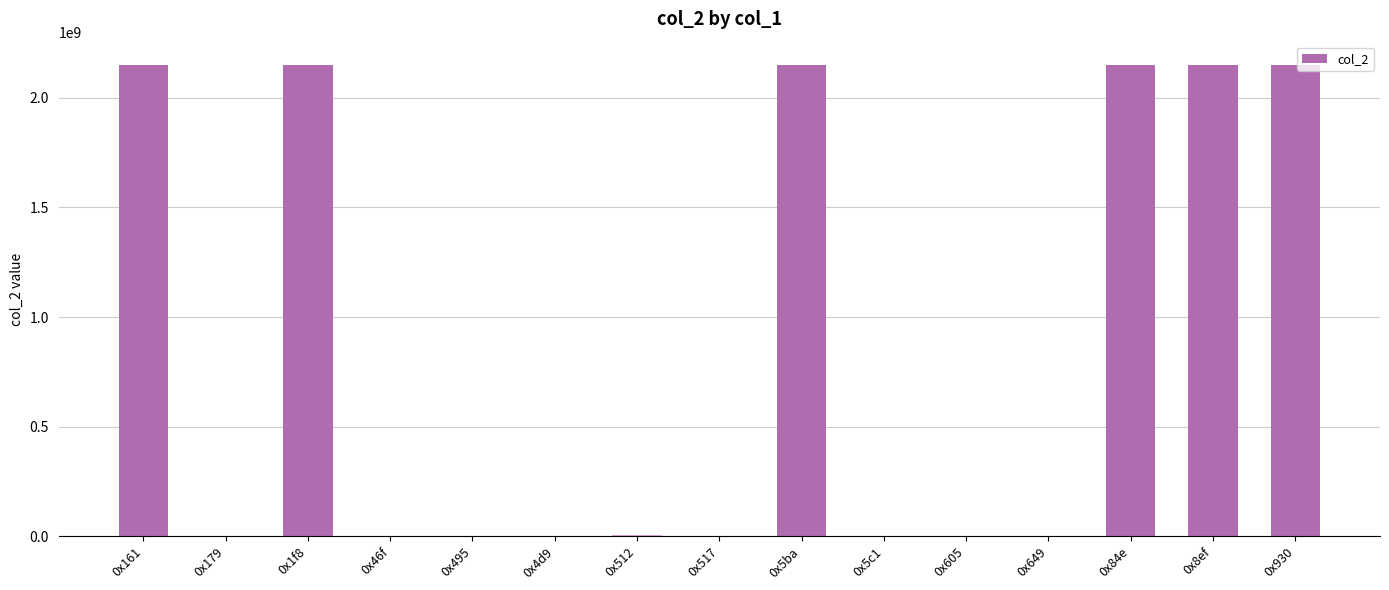

Approximately how many times larger is the value at 0x84e compared to 0x1f8?

1.0